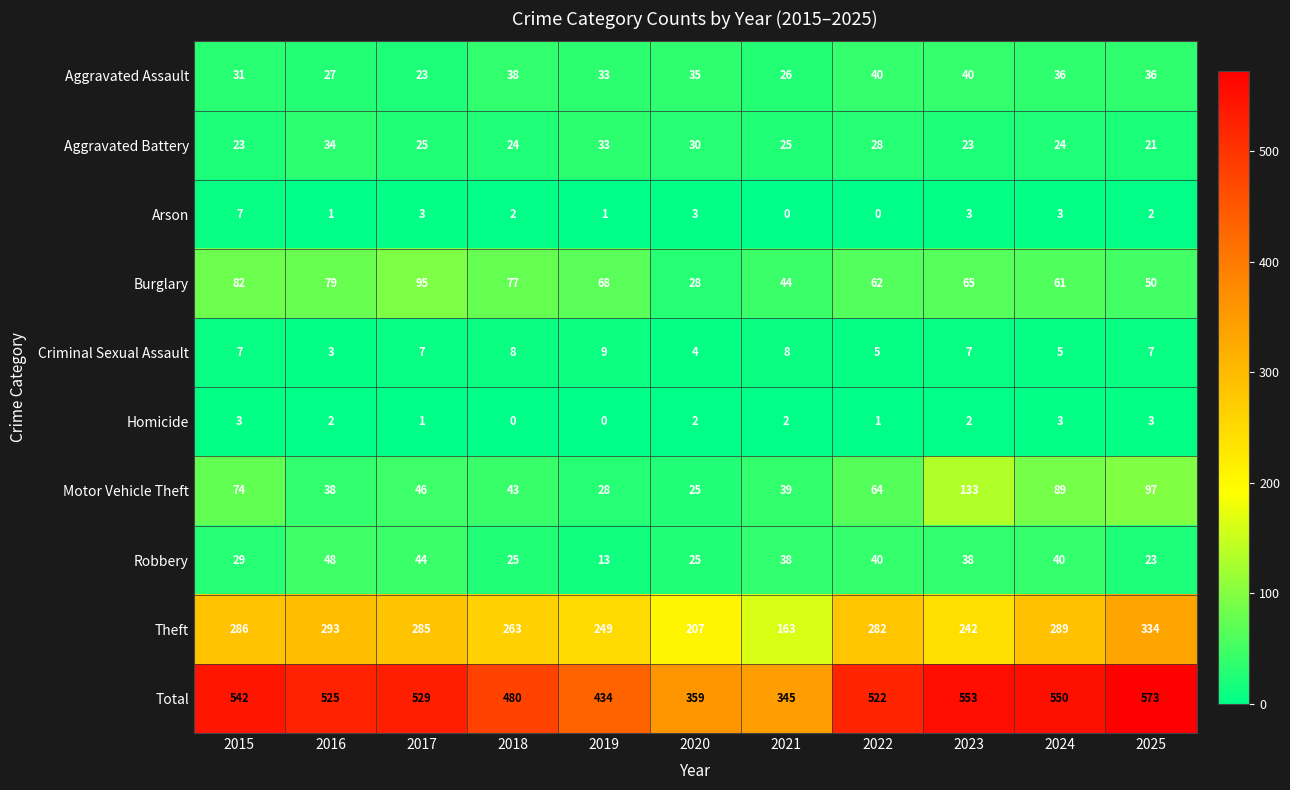

Which label corresponds to the largest value in the chart?

2025